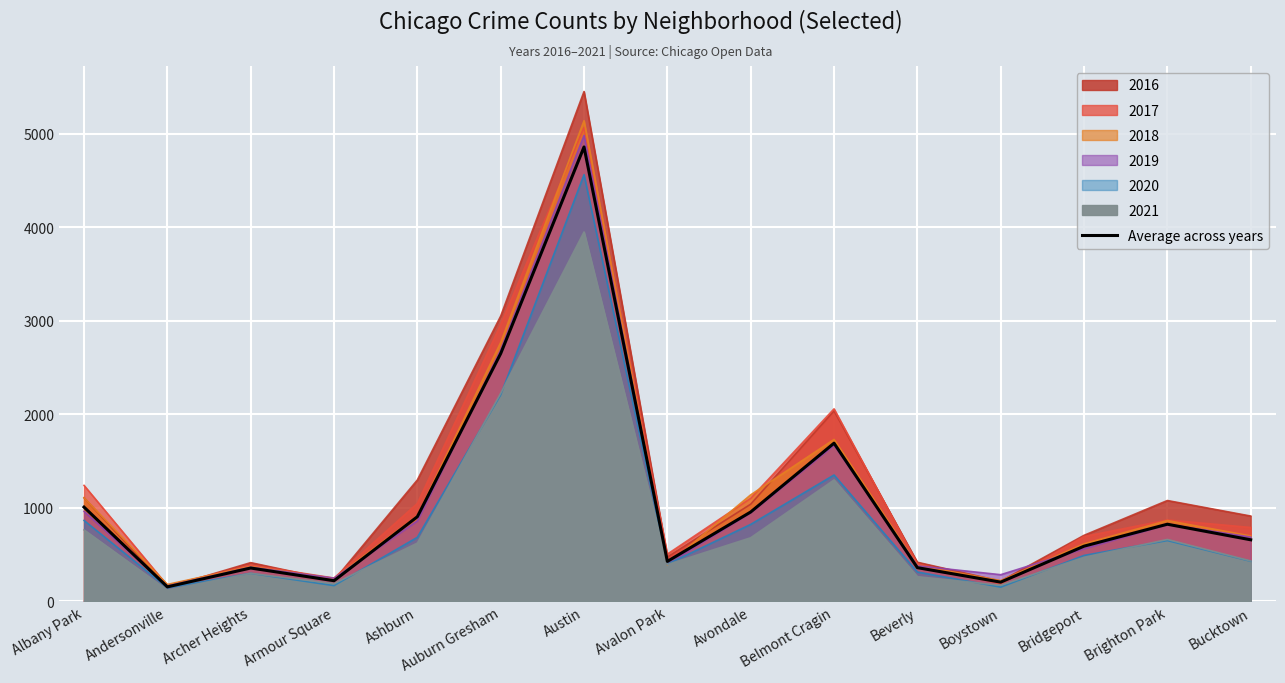

List the labels in order of value, largest first.

Austin, Auburn Gresham, Belmont Cragin, Albany Park, Avondale, Ashburn, Brighton Park, Bucktown, Bridgeport, Avalon Park, Beverly, Archer Heights, Armour Square, Boystown, Andersonville